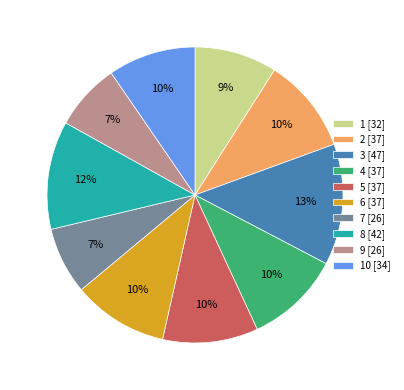

The 5 [37] slice represents 10% of the pie. True or false?

True